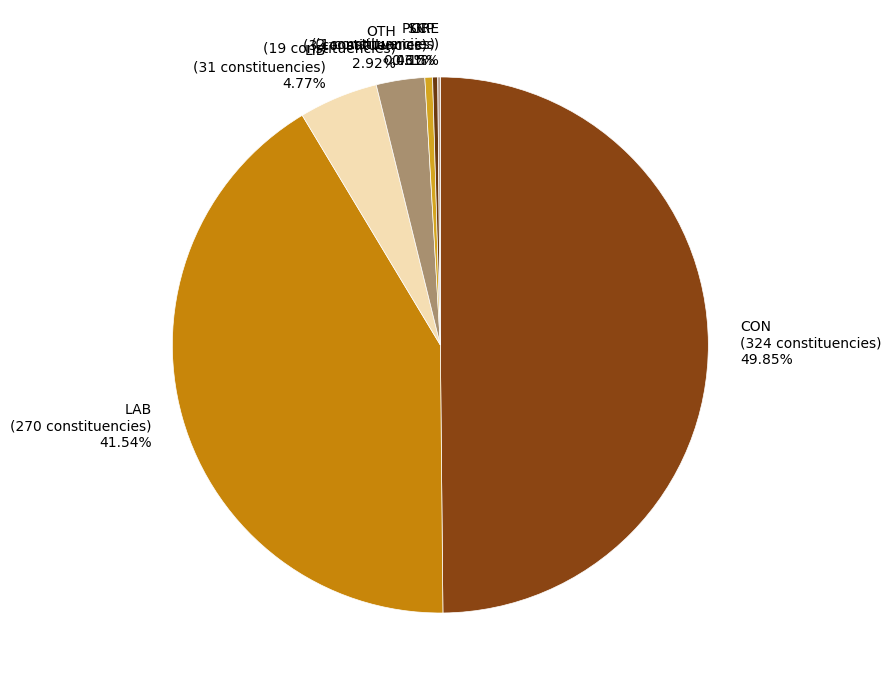

Does LIB (31 constituencies) 4.77% represent more than half of the total?

No